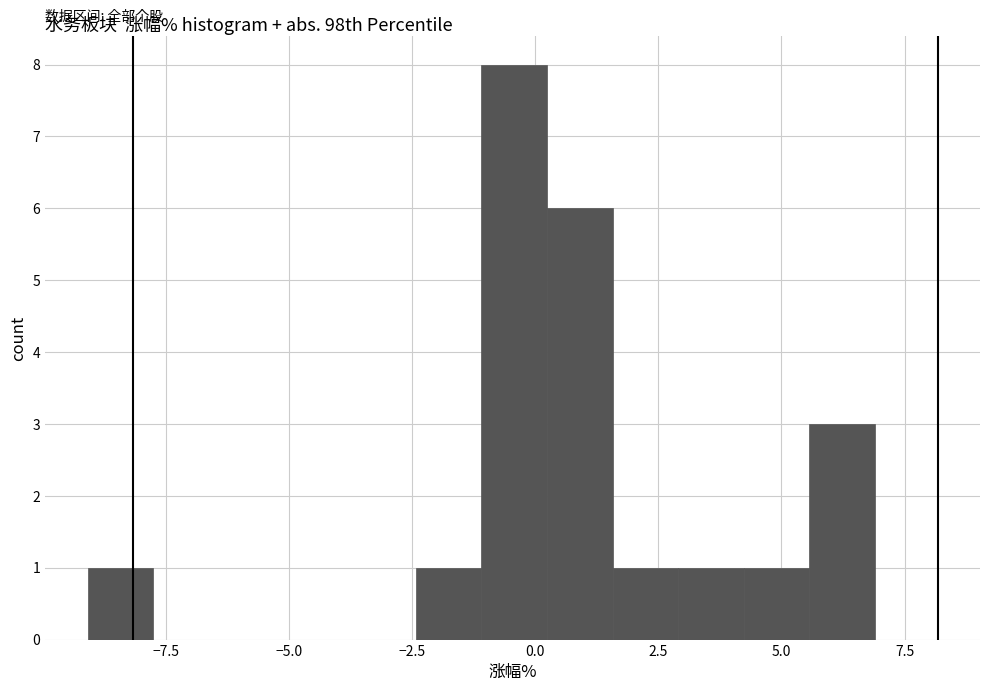

Around what value on the x-axis is the tallest bar? Give the approximate position of its centre, as read against the axis.

-0.5